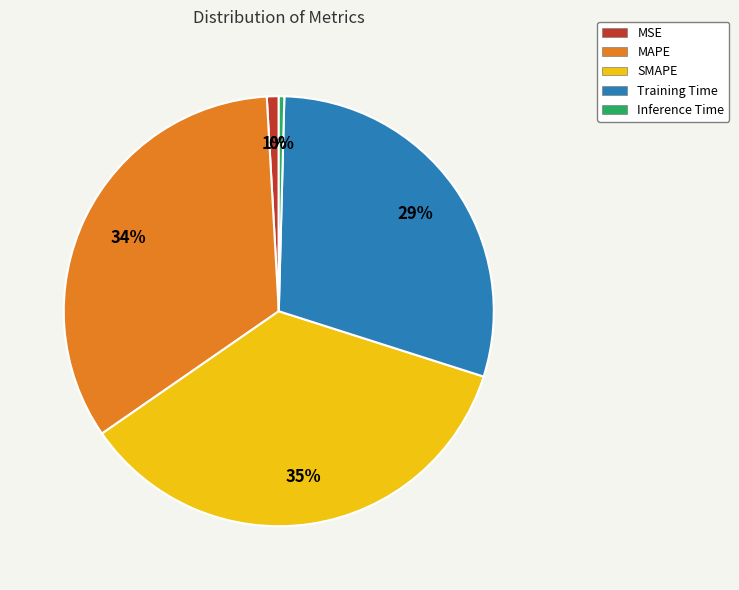

Does MSE account for over 50% of the chart?

No